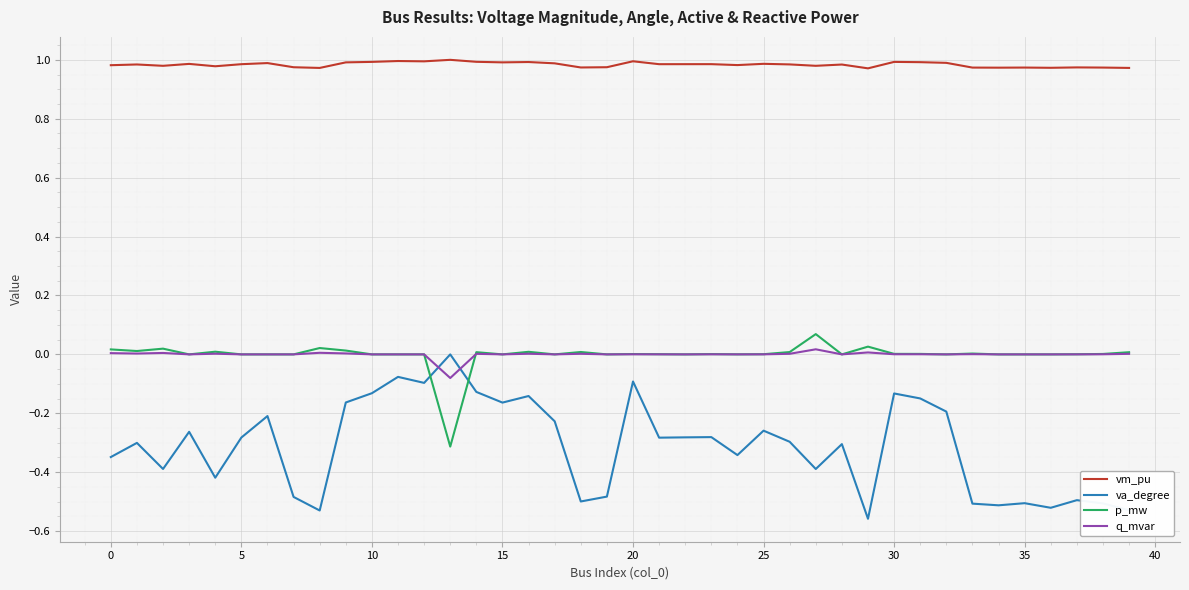

True or false: vm_pu and q_mvar intersect in this chart.

False